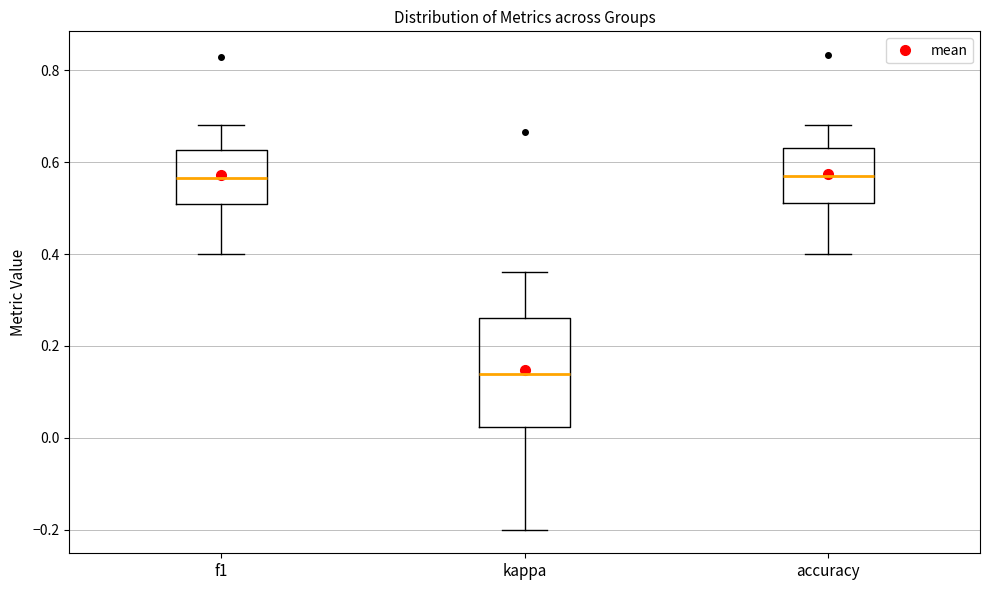

Which box is the tallest, from its lower edge to its upper edge?

kappa